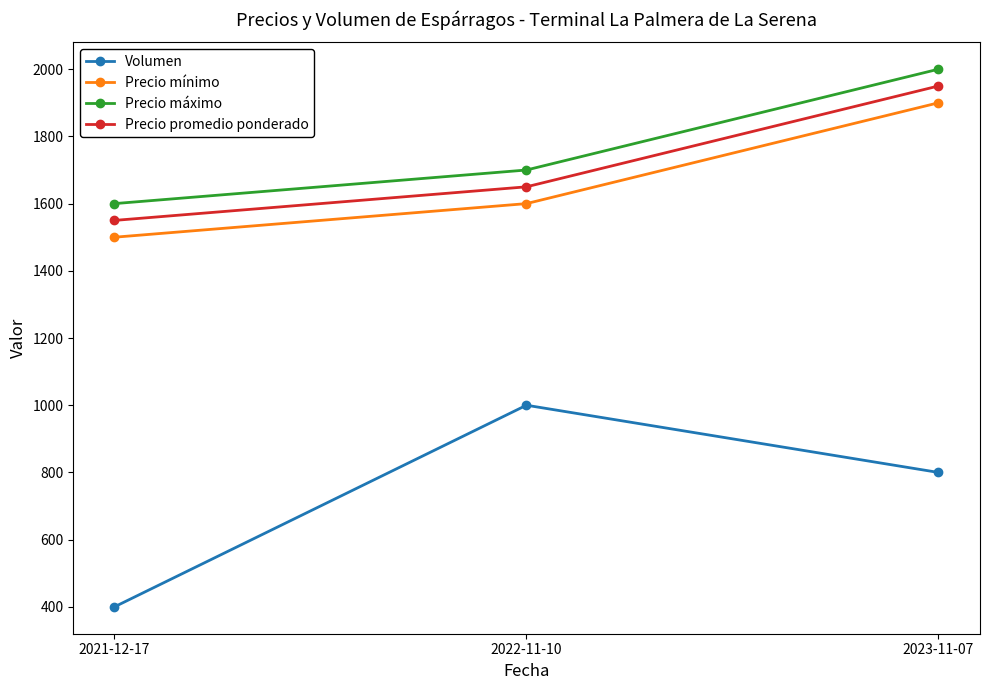

Read the Precio máximo value at 2022-11-10.

1700